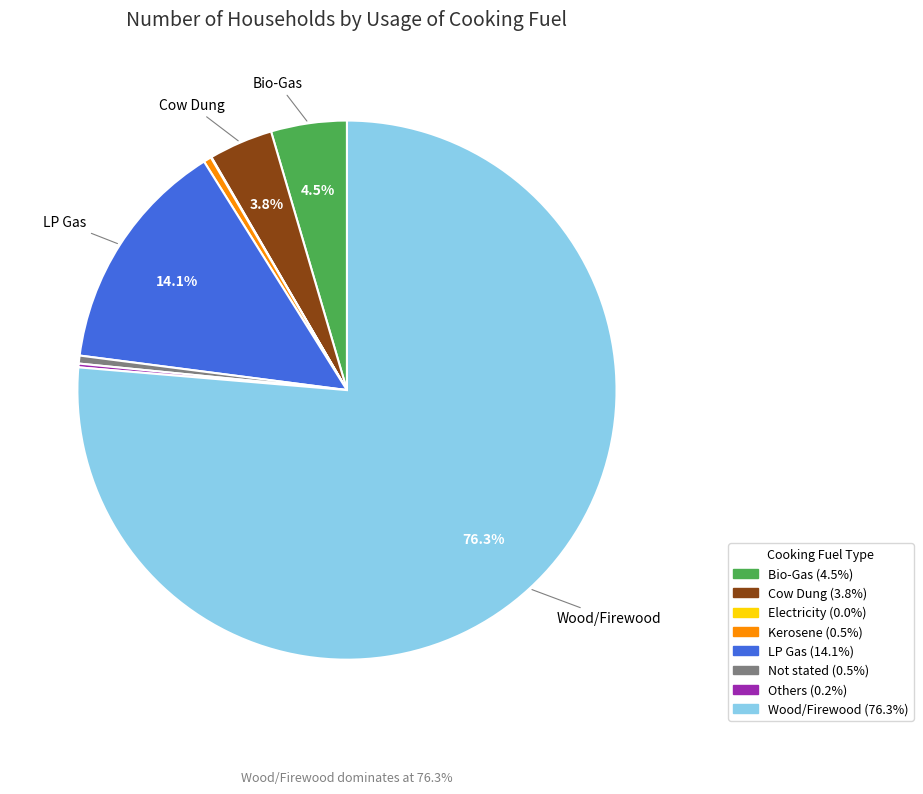

True or false: Cow Dung accounts for 4% of the total.

True